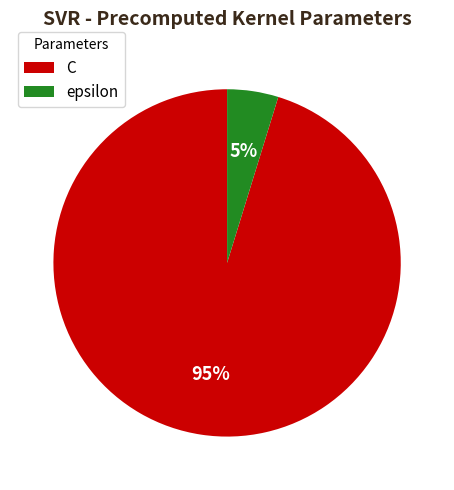

To the nearest percent, what is the difference between the epsilon and C slice percentages?

90%